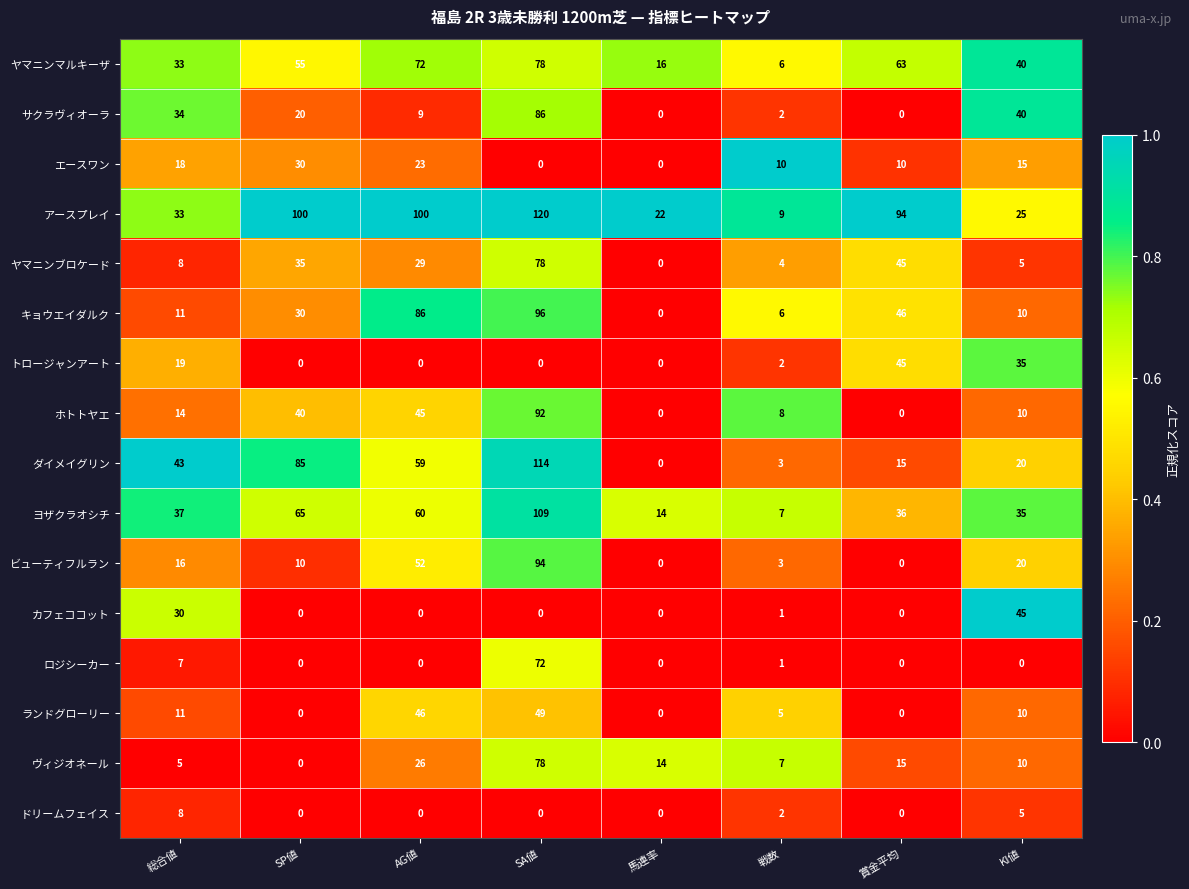

What is the difference between the highest and lowest values at KI値?

45